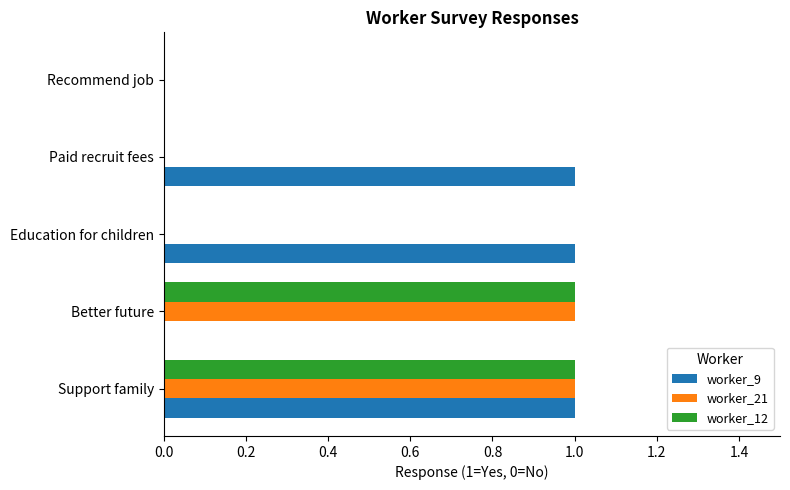

Between Education for children and Recommend job, which series saw the biggest shift?

worker_9